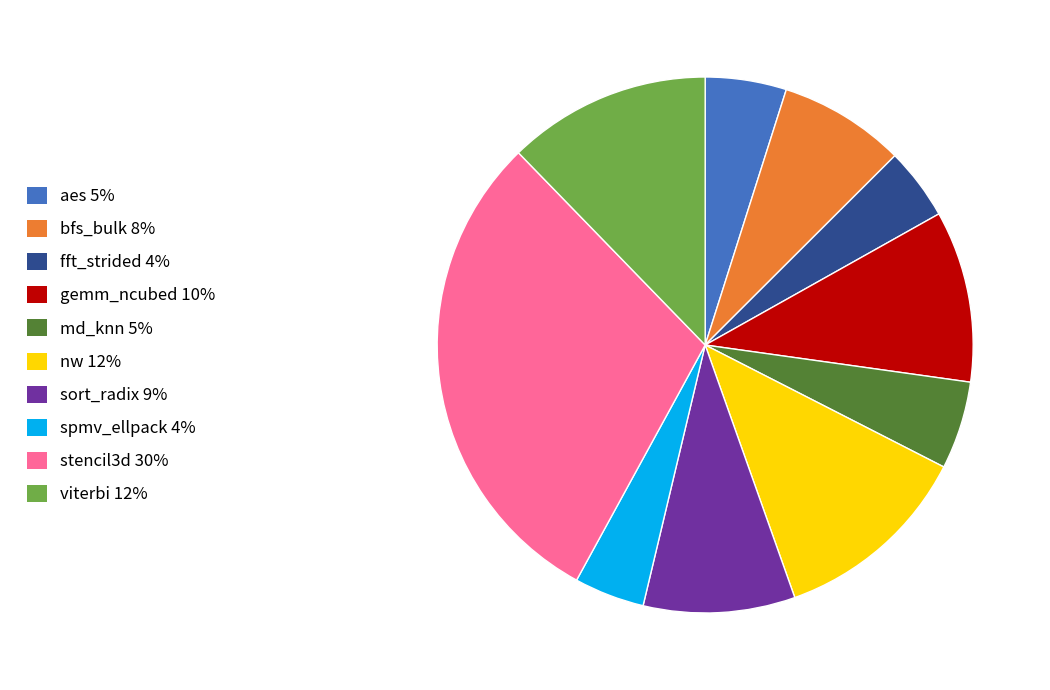

Is it true that sort_radix is 1% of the pie?

False